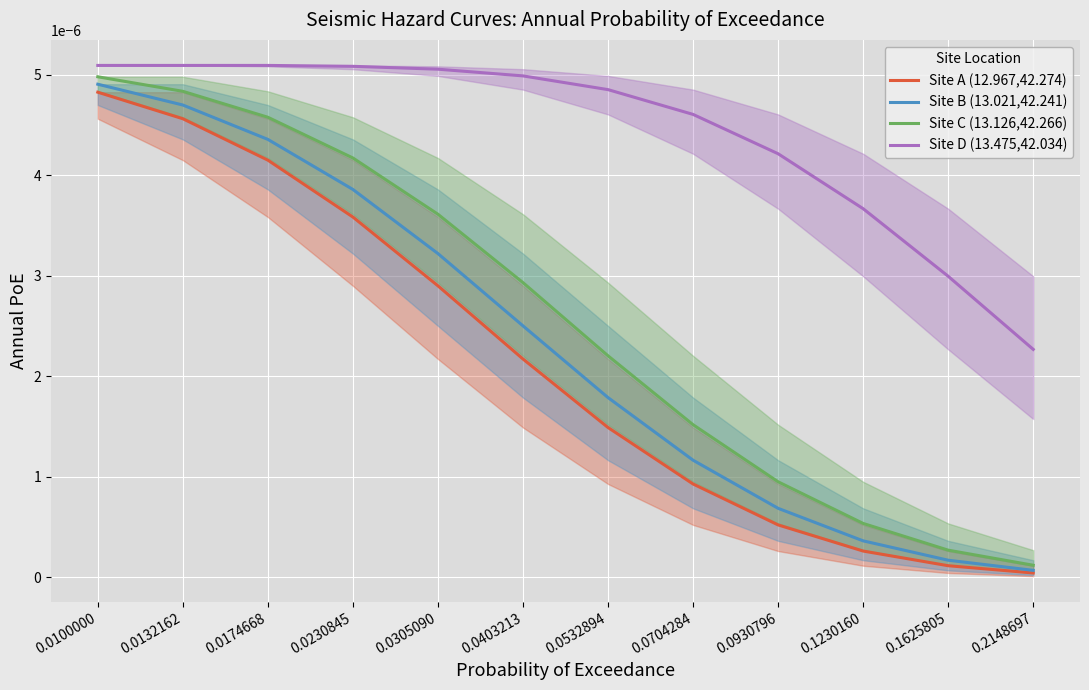

List the series in order of their peak value, lowest first.

Site A (12.967,42.274), Site B (13.021,42.241), Site C (13.126,42.266), Site D (13.475,42.034)